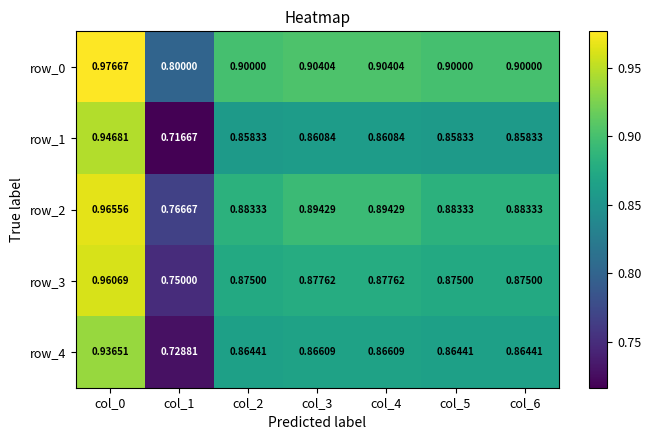

Which series has the widest spread of values?

row_1